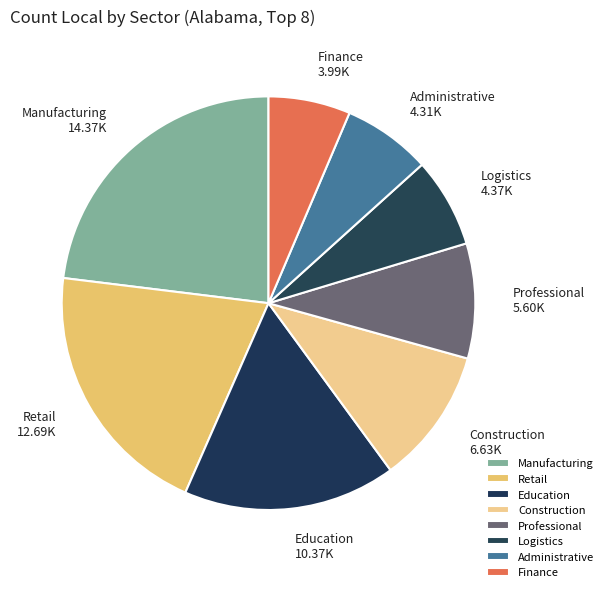

Which category has the biggest portion of the pie?

Manufacturing